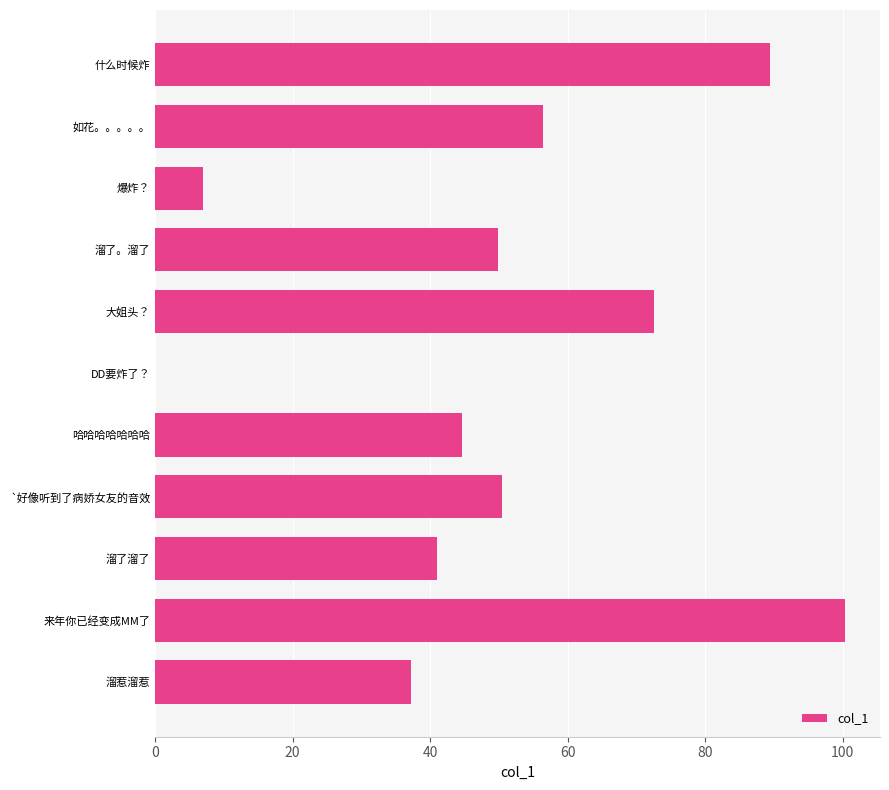

What is the greatest value displayed?

100.4